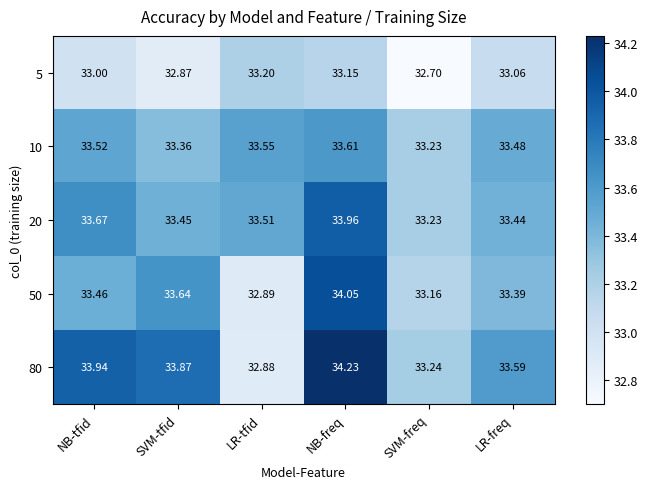

How many distinct data groups are displayed?

5